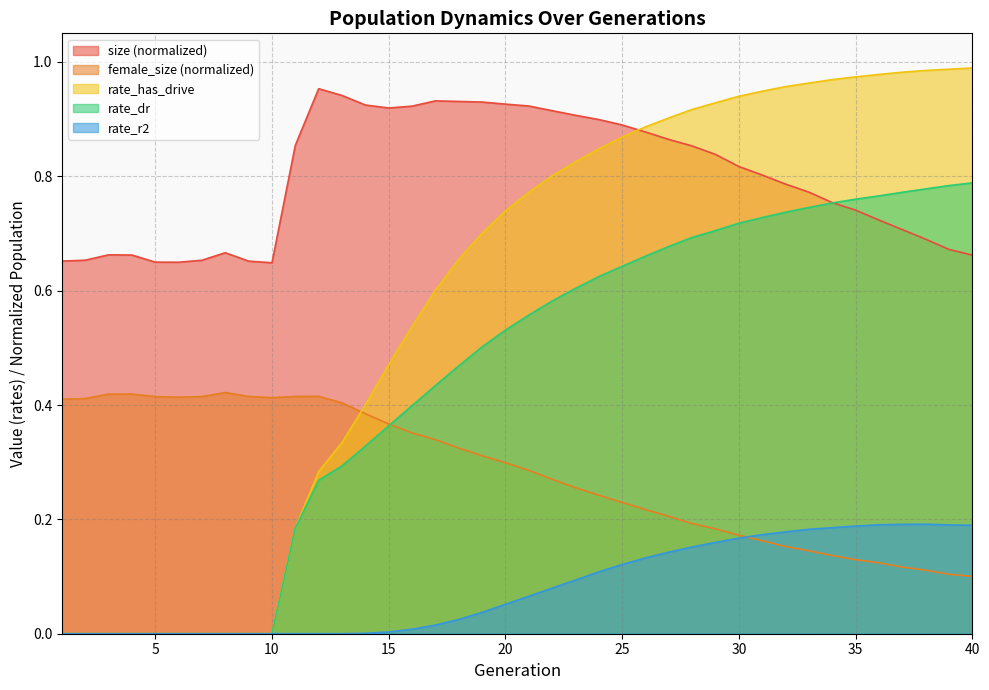

What is the value of the rate_dr point at the 37th from the left?

0.8